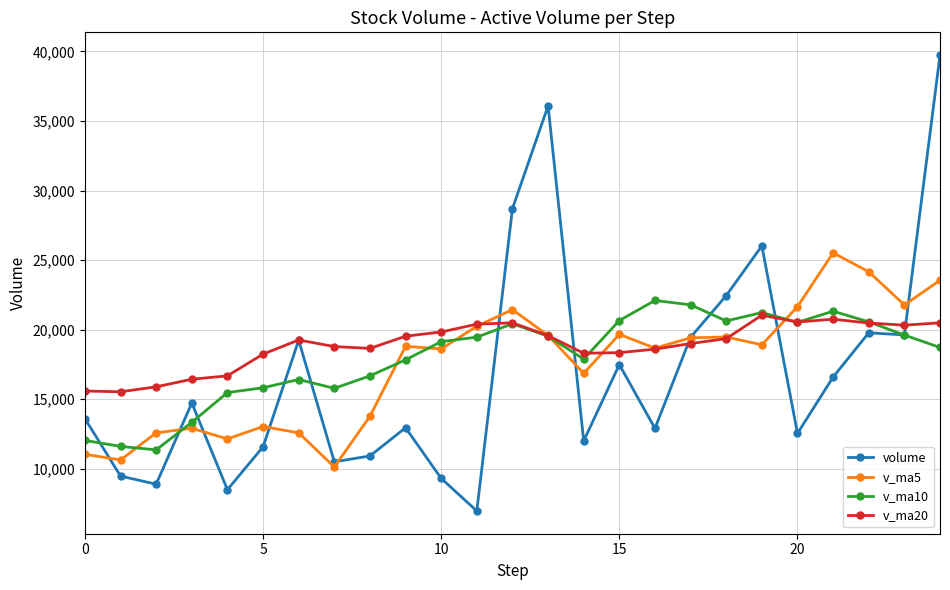

What is the value of the v_ma20 point at the 20th from the left?

21036.1